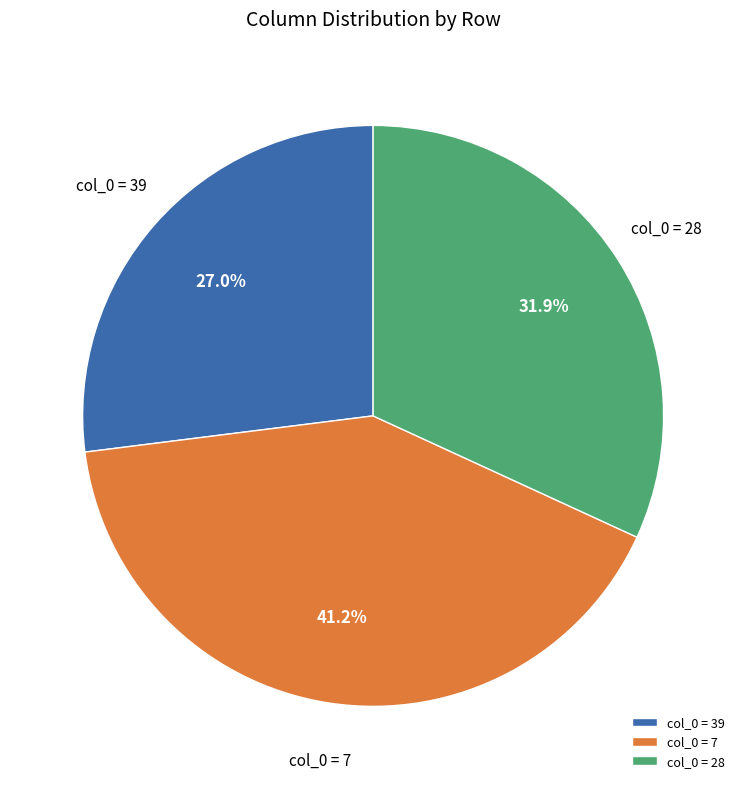

Combined, do col_0 = 39 and col_0 = 28 account for over 50%?

Yes